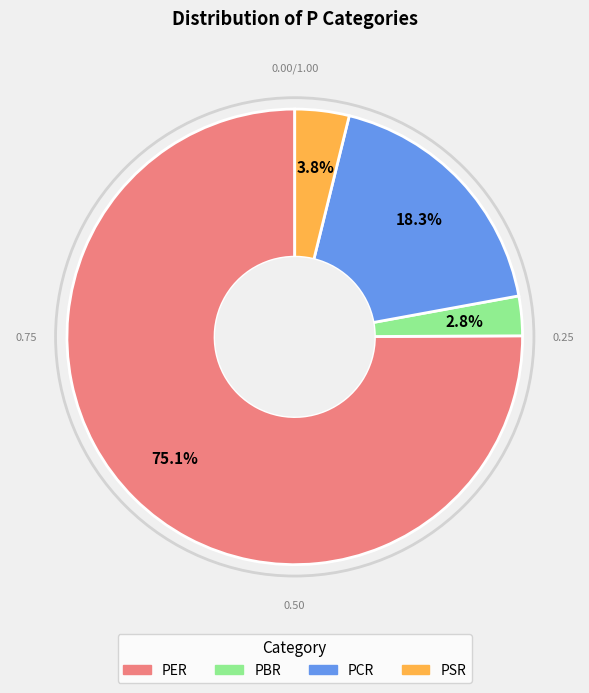

How many segments does this pie chart have?

4